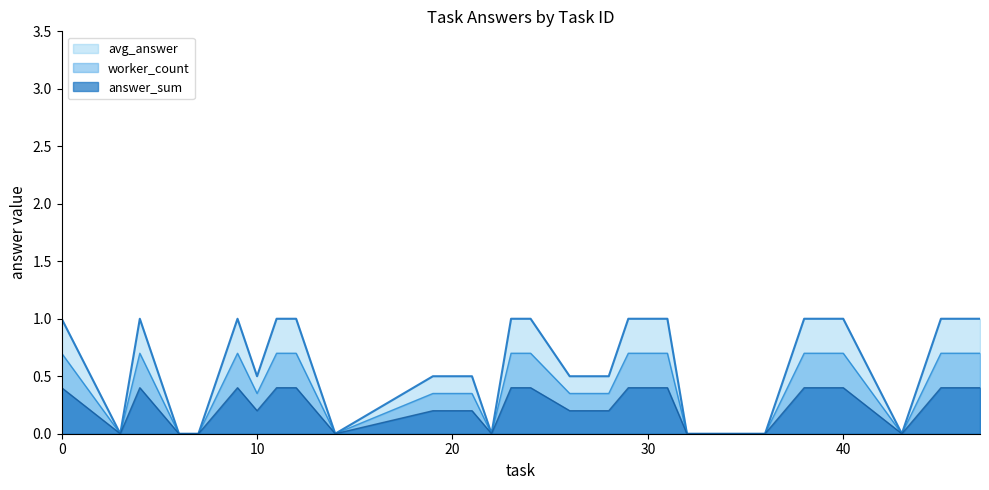

Rank the series by their maximum value, from lowest to highest.

answer_sum, worker_count, avg_answer